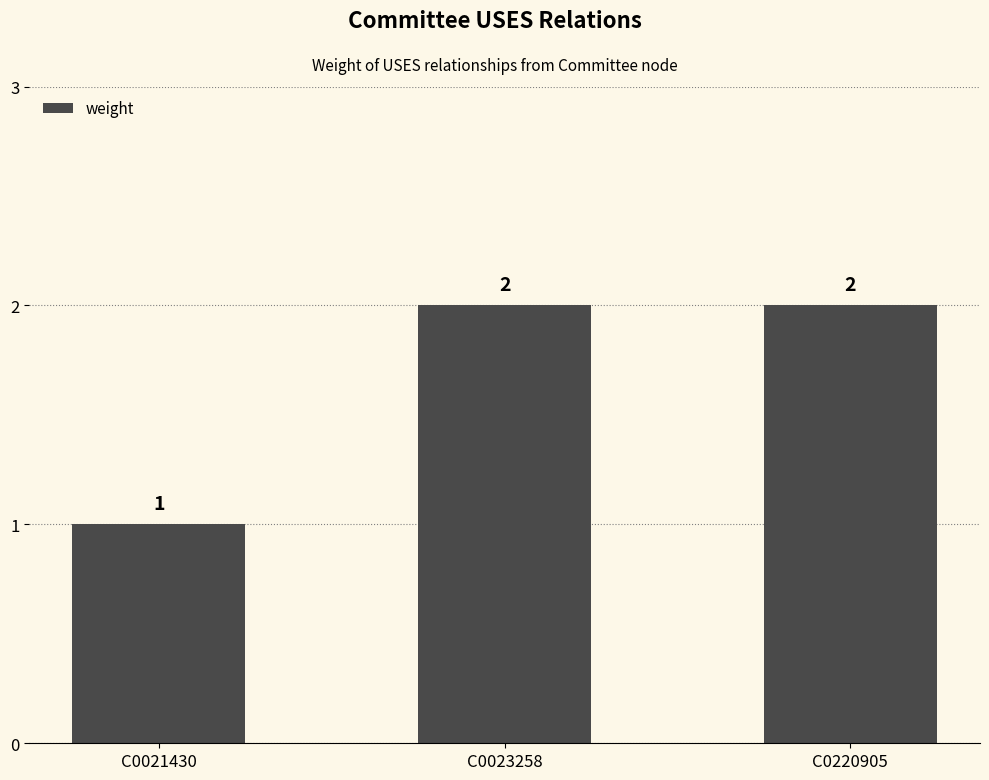

What is the difference between the maximum and minimum values?

1